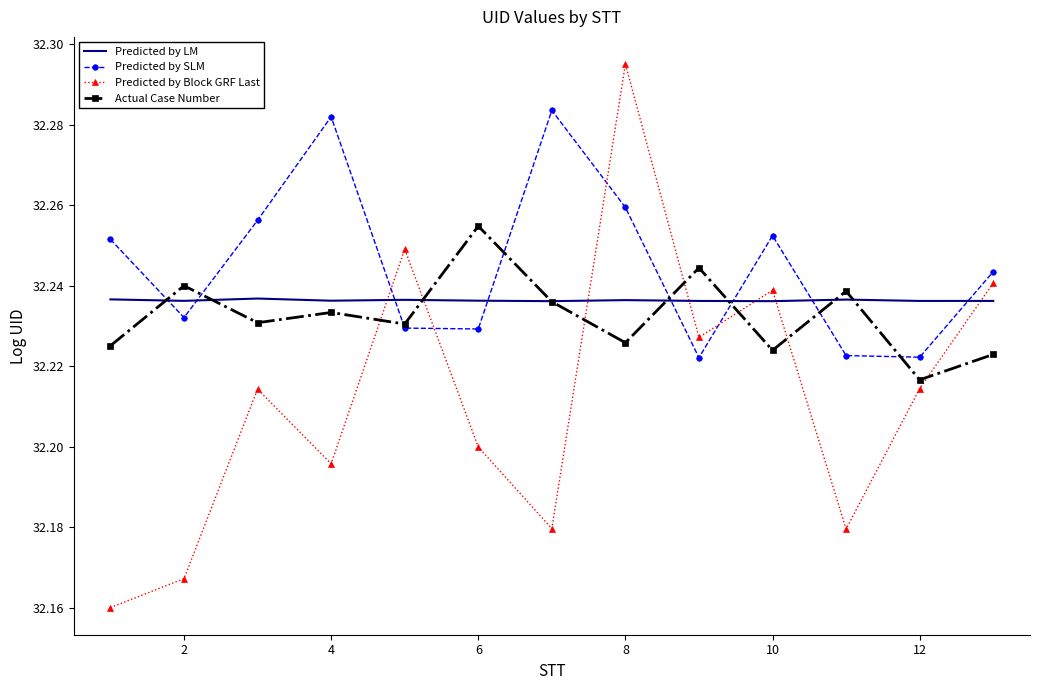

Which series has the largest total across all categories?

Predicted by SLM